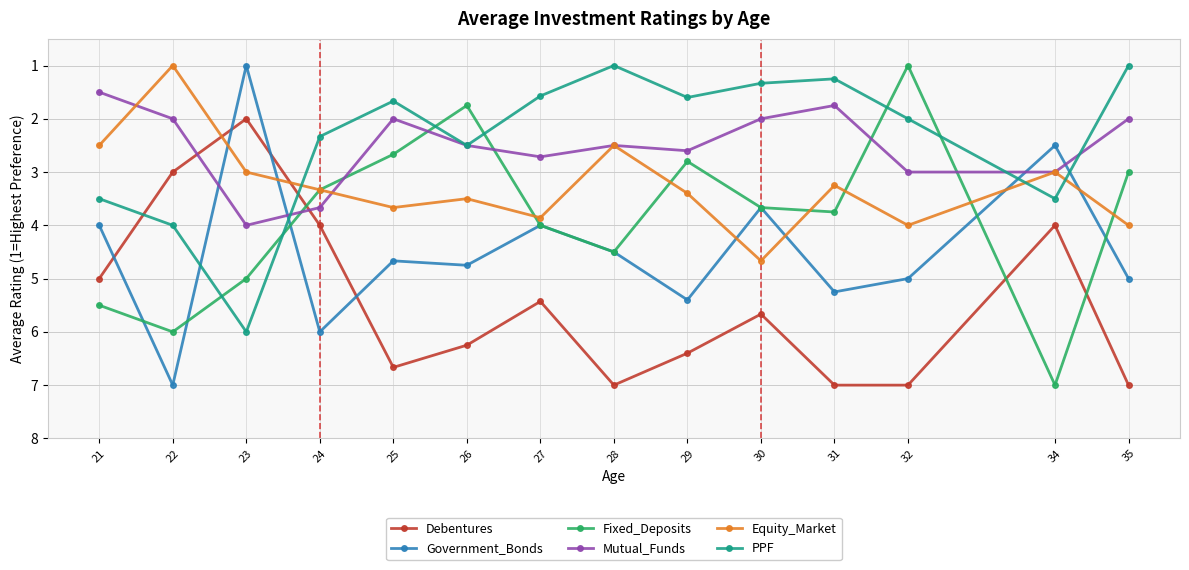

What is the difference between the highest and lowest values at 24?

3.7